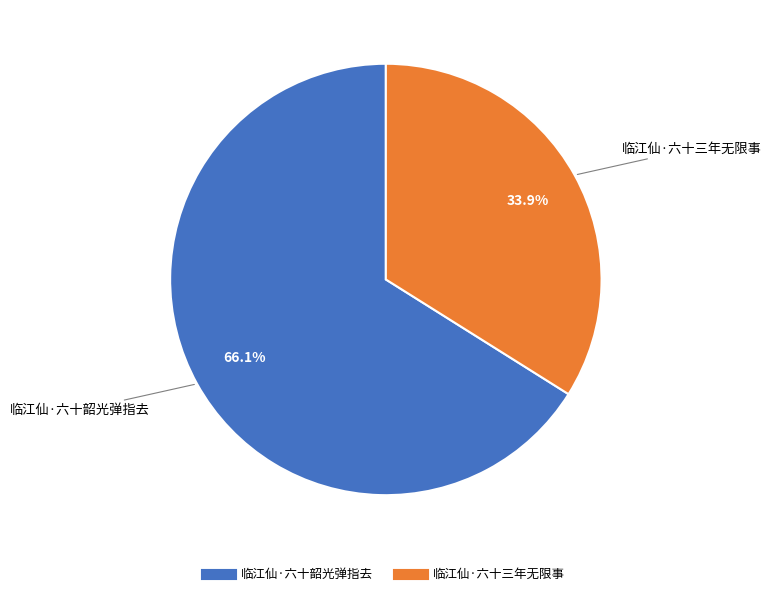

To the nearest percent, what is the combined percentage of 临江仙·六十三年无限事 and 临江仙·六十韶光弹指去?

100%